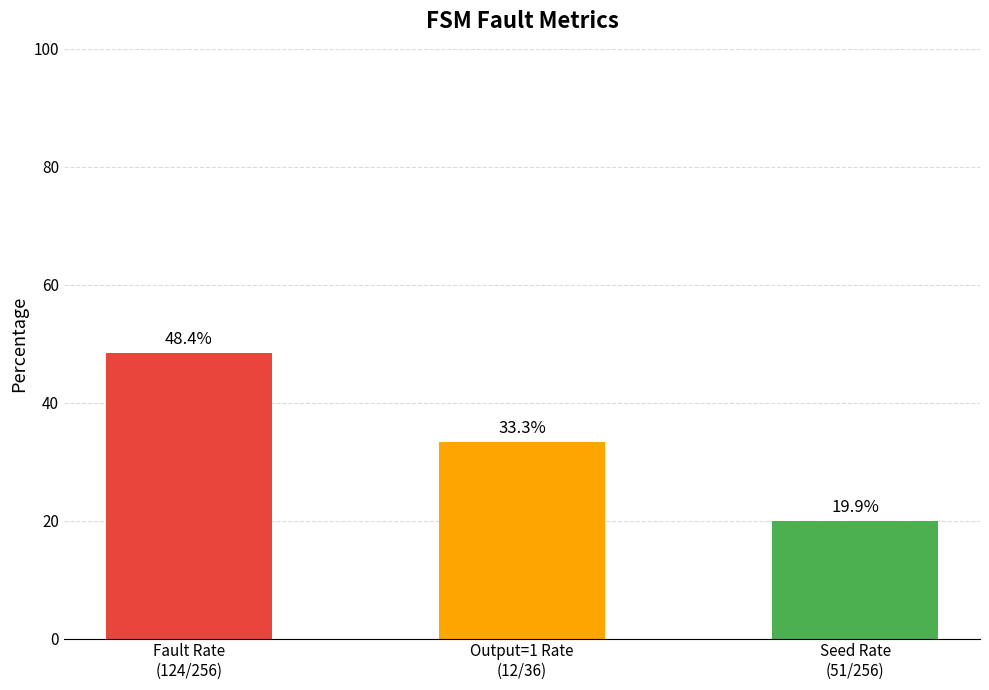

Reading left to right, list all the values displayed in this chart.

48.4	33.3	19.9